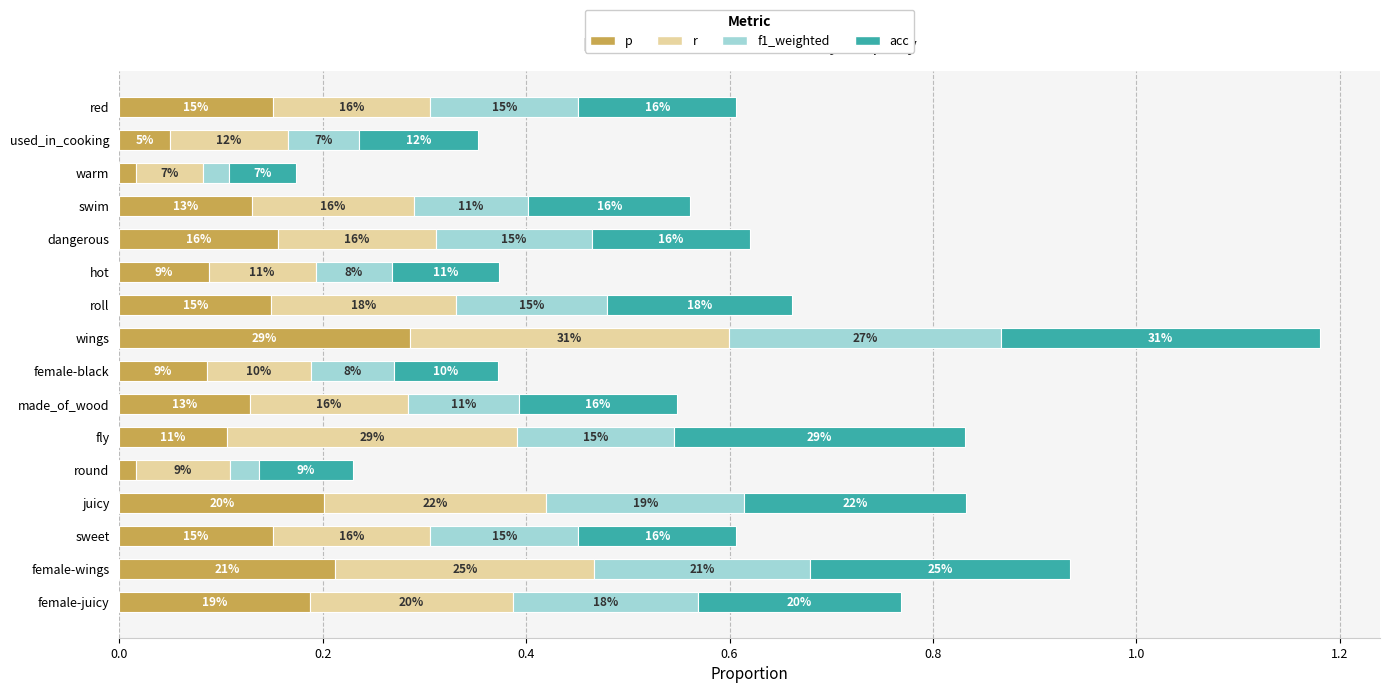

What are all the series names shown in the legend?

p, r, f1_weighted, acc